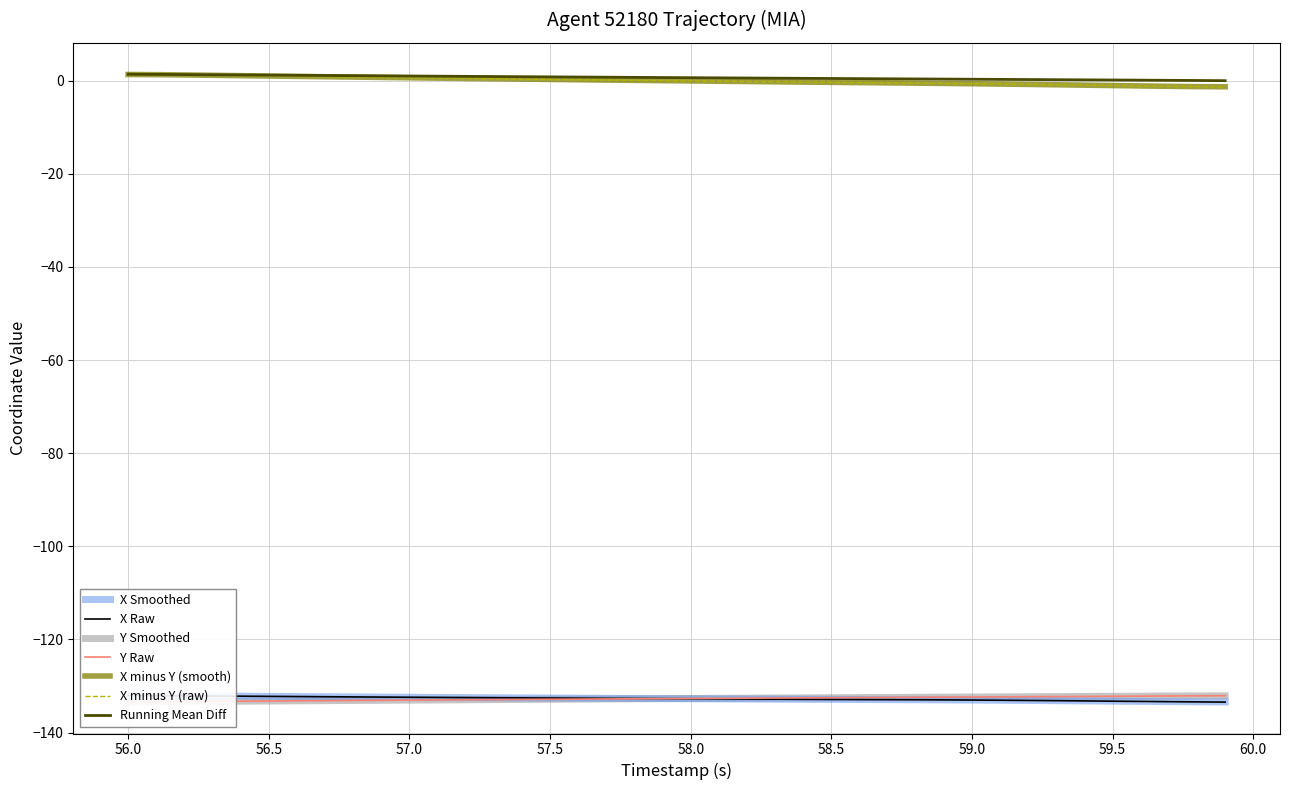

True or false: X minus Y (raw) has a value of 0.6 at 57.0.

True